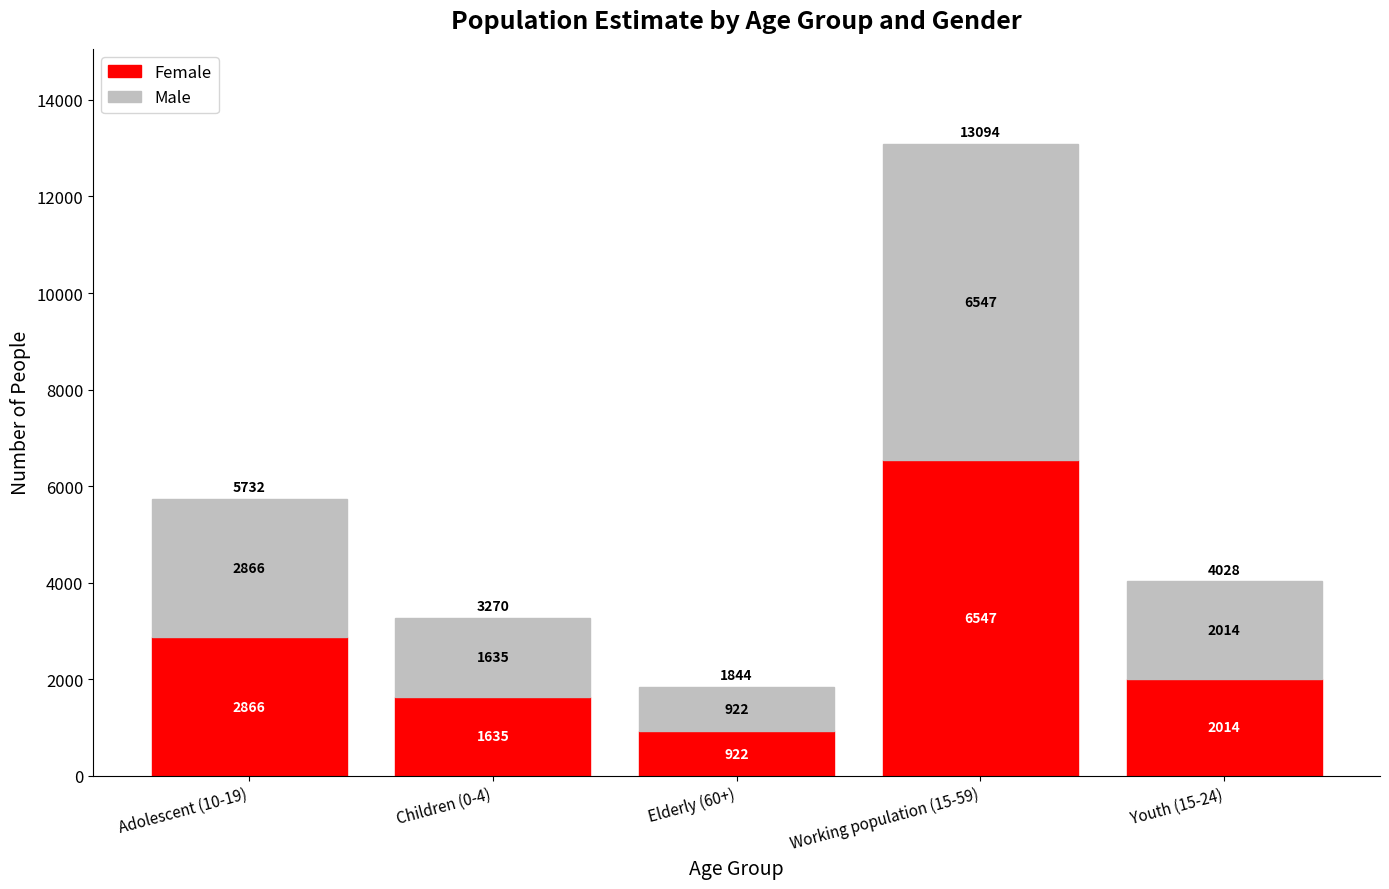

Reading left to right, transcribe the values for Female.

2866	1635	922	6547	2014